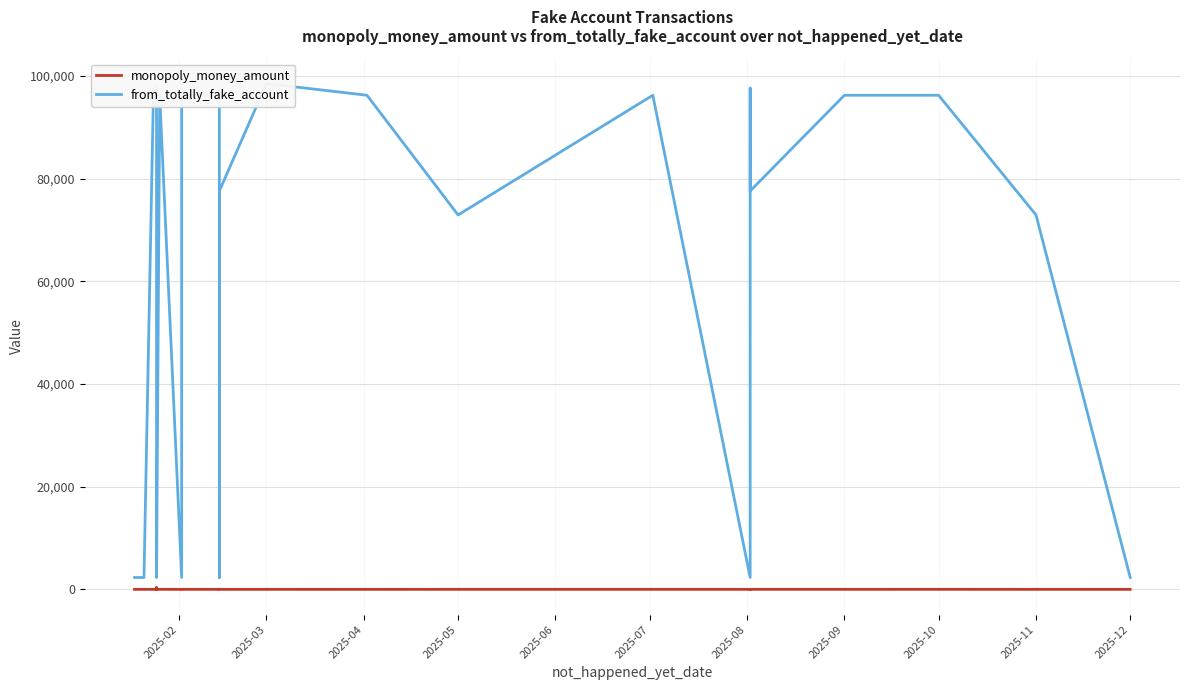

What is the difference between the maximum and minimum values in the monopoly_money_amount series?

339.1